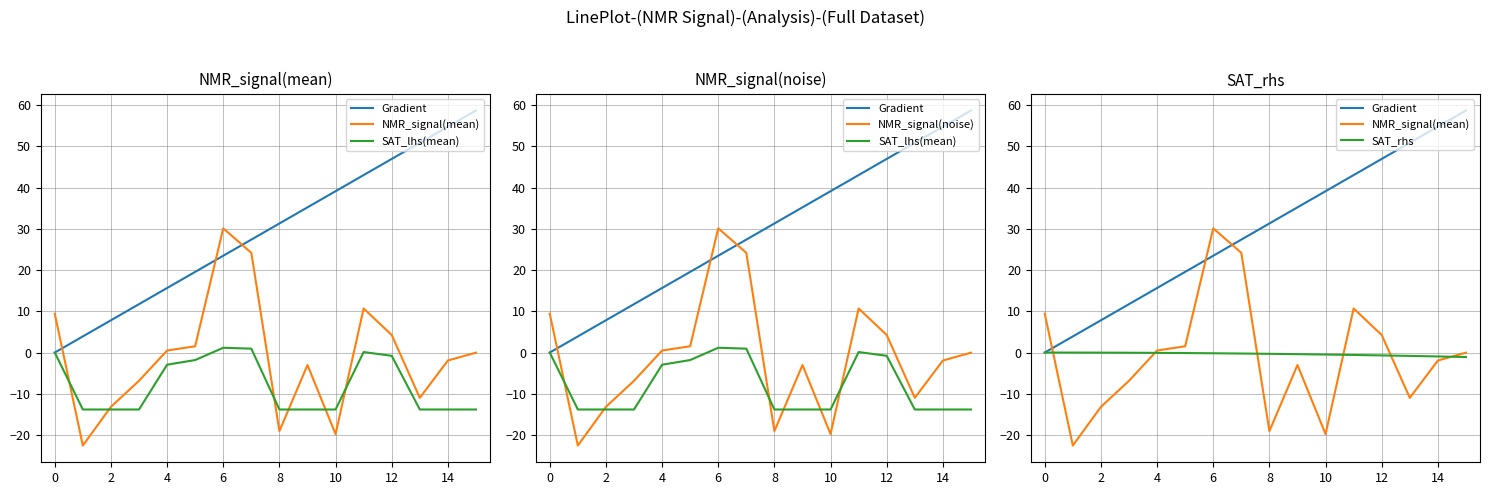

How many series are shown in this chart?

5